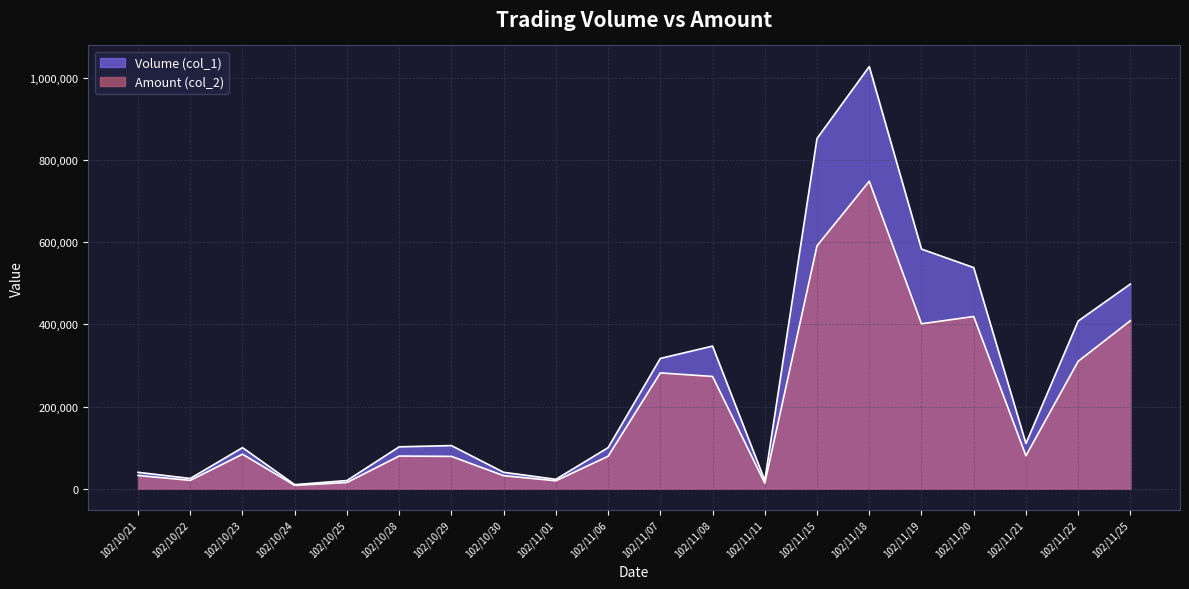

True or false: Amount (col_2) and Volume (col_1) cross at least once.

False